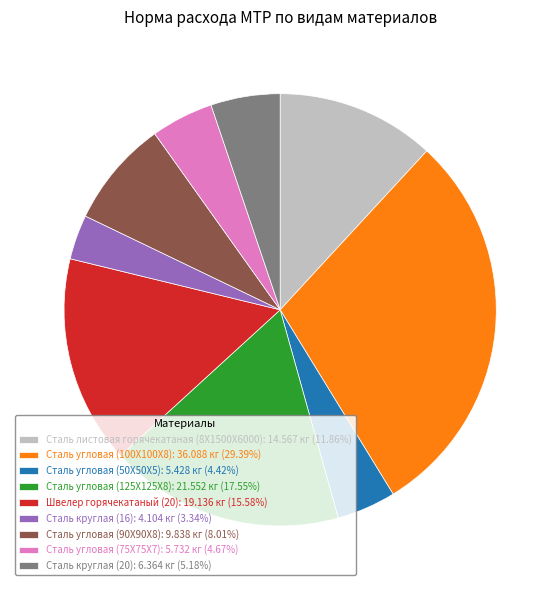

Is the sum of Сталь круглая (16): 4.104 кг (3.34%) and Сталь угловая (100Х100Х8): 36.088 кг (29.39%) greater than half?

No